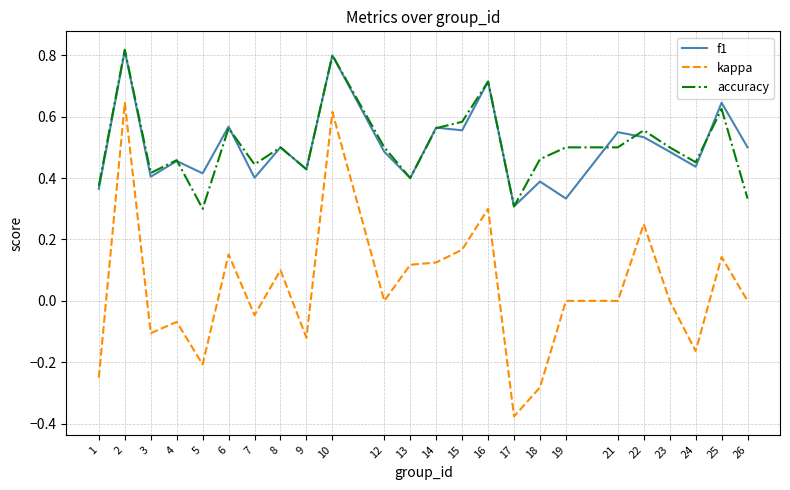

What is the total value across all series at 2?

2.3